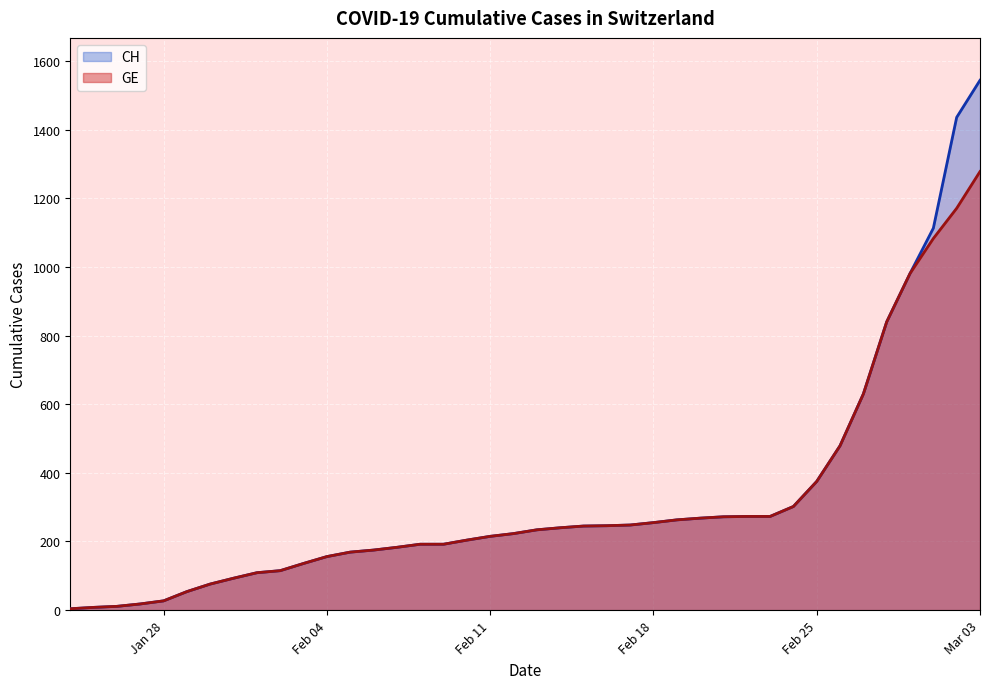

Read the CH value at 2020-02-08, to the nearest 50.

200